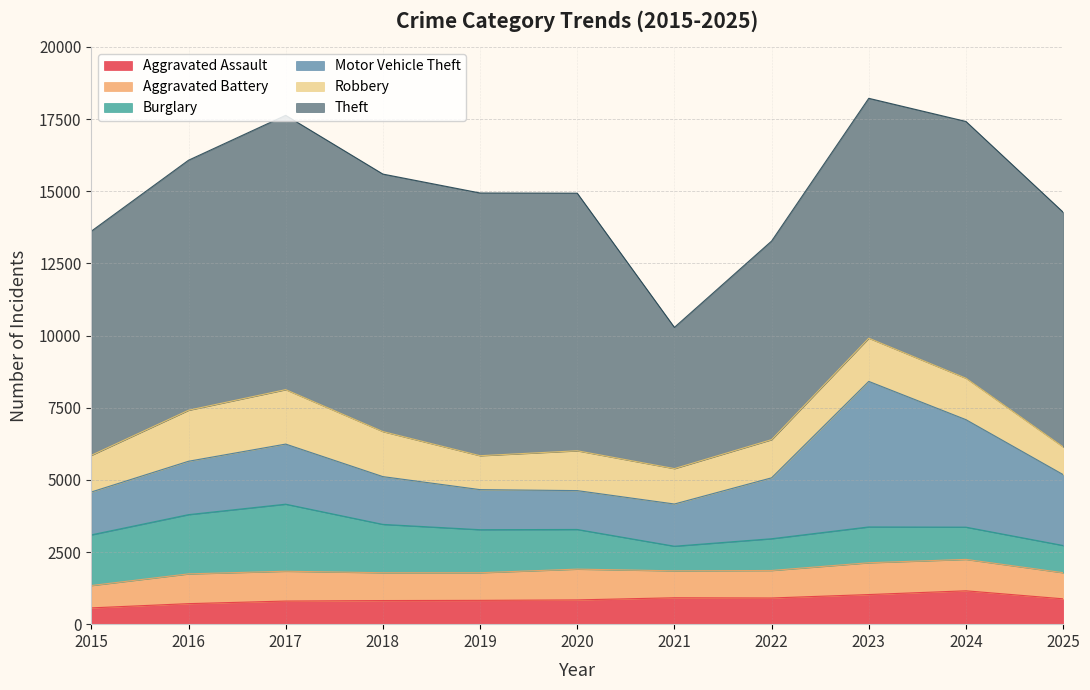

At how many categories does at least one series exceed 8071?

8